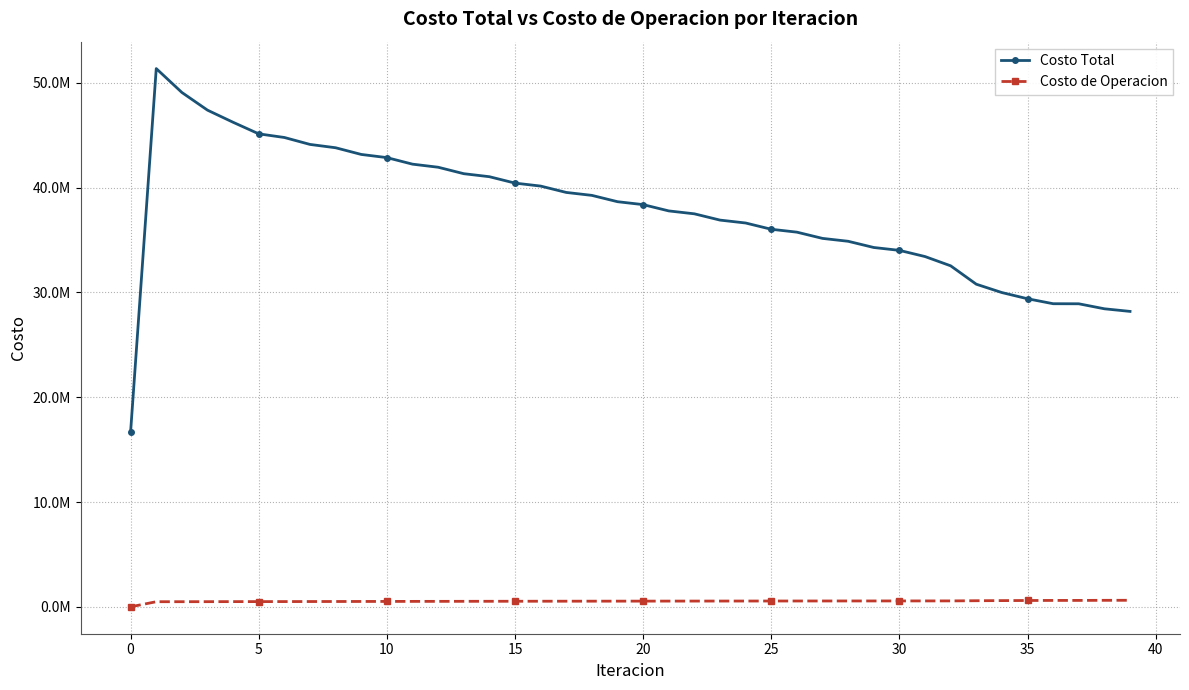

True or false: Costo Total and Costo de Operacion intersect in this chart.

False